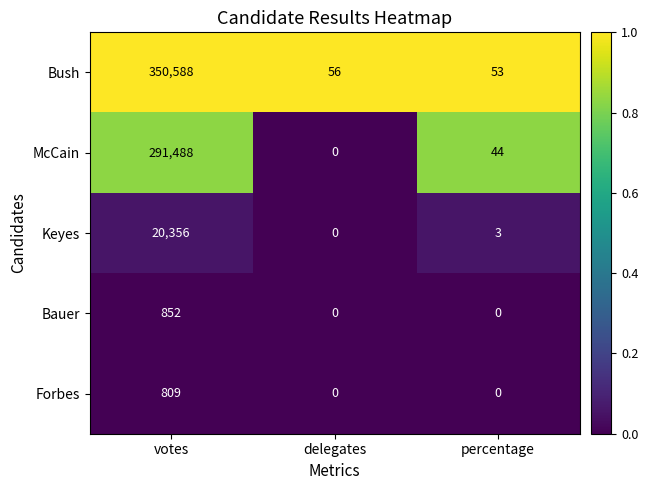

Which series changed the most between votes and percentage?

Bush